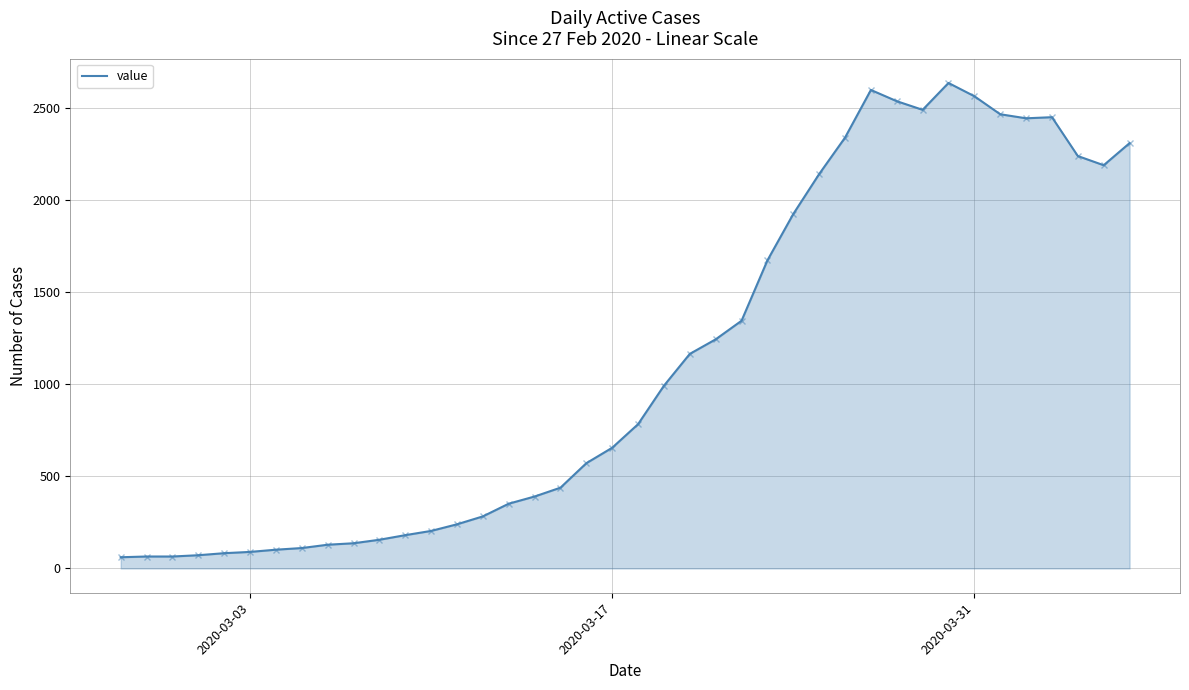

What is the smallest value displayed?

61